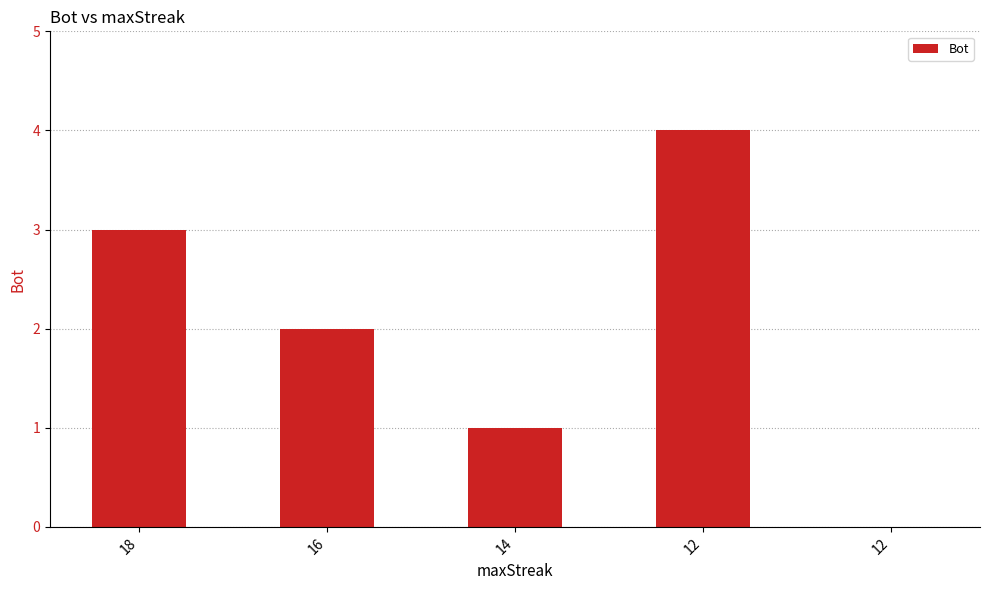

How many values are above zero?

4